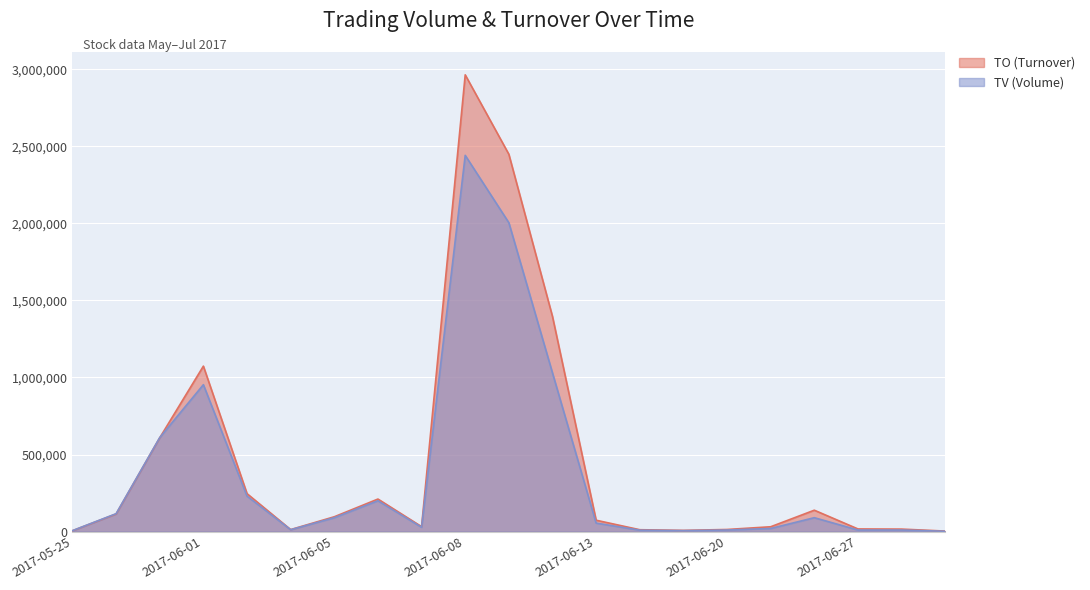

Between 2017-05-31 and 2017-06-29, which series saw the biggest shift?

TV